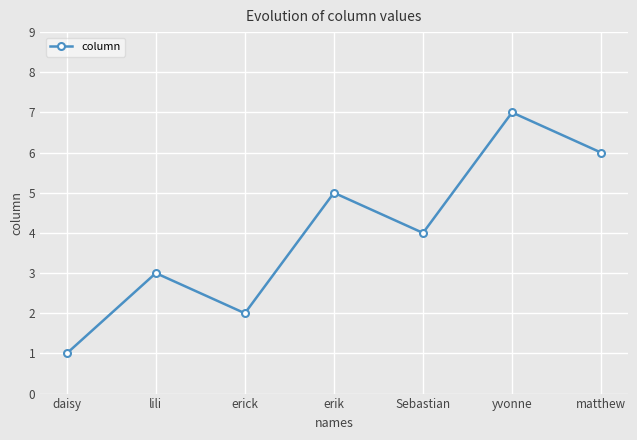

List the labels in order of value, smallest first.

daisy, erick, lili, Sebastian, erik, matthew, yvonne